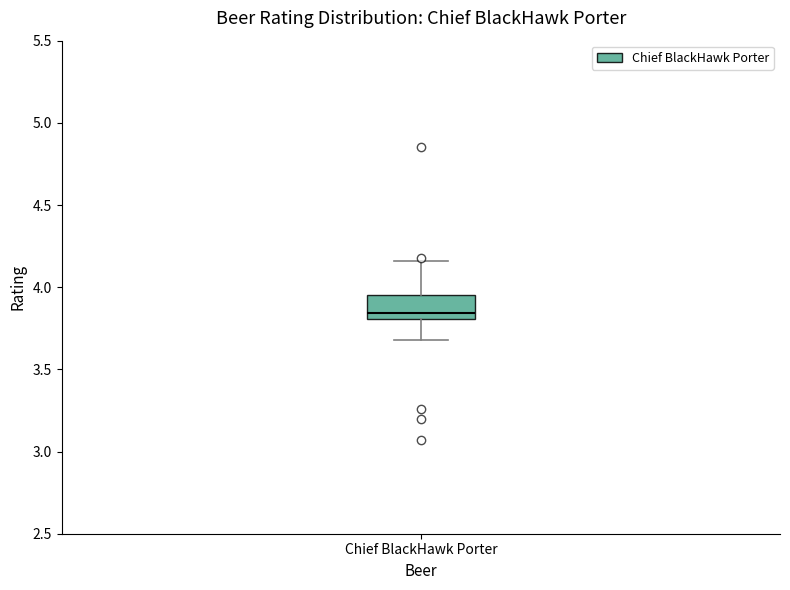

Where does the upper whisker of the box for Chief BlackHawk Porter end on the y-axis? The values are not printed on the chart, so give them approximately, as read against the axis.

4.15